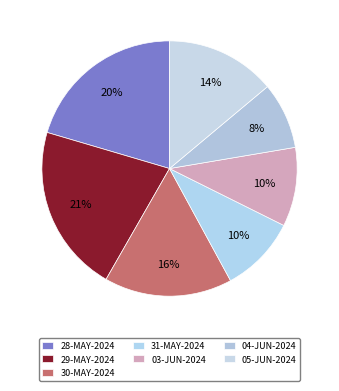

What is the ratio of the value at 28-MAY-2024 to the value at 31-MAY-2024?

2.1